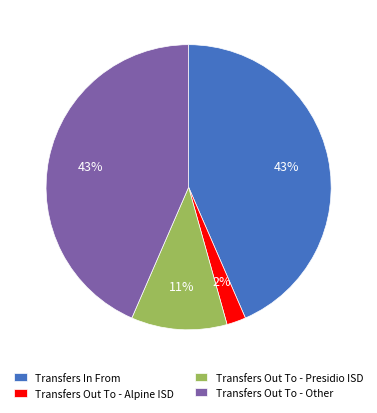

Which slice is the smallest?

Transfers Out To - Alpine ISD